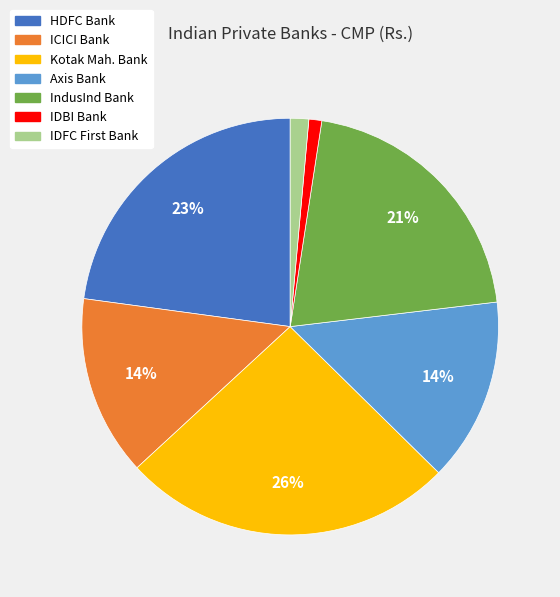

Which category has the biggest portion of the pie?

Kotak Mah. Bank